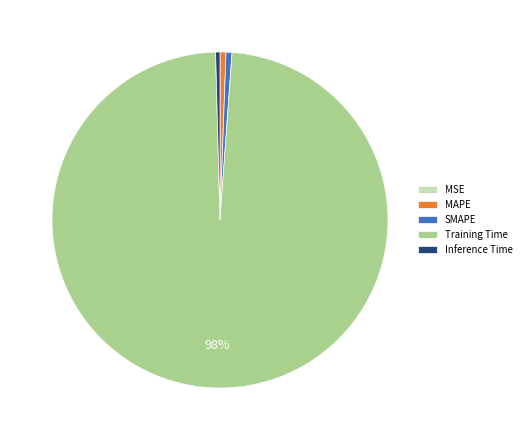

Do Inference Time and MAPE together represent more than half of the pie?

No